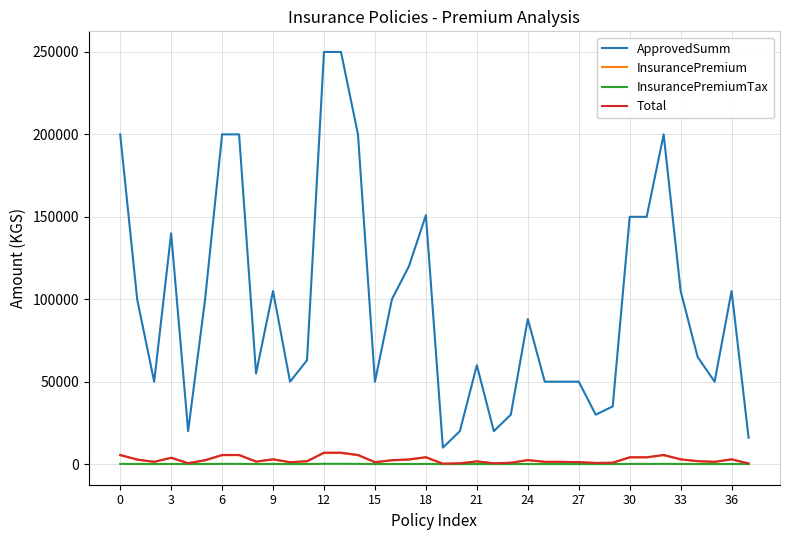

What is the smallest value displayed?

6.9